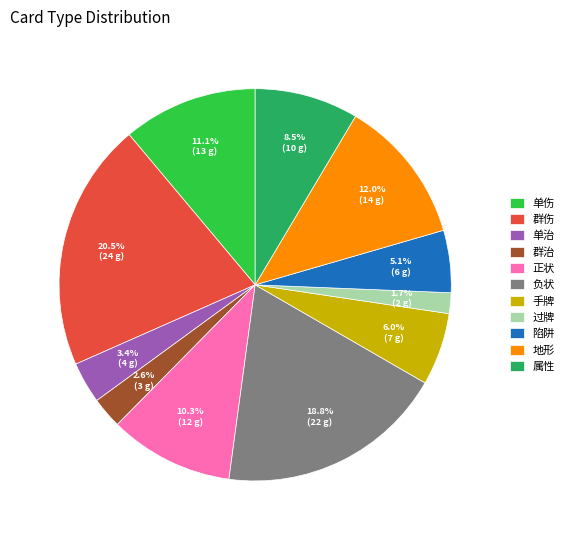

How many slices are in this pie chart?

11